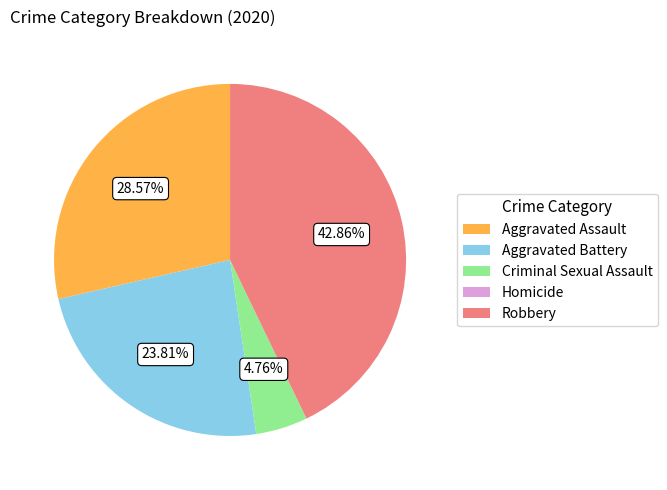

Is there any slice that represents more than half of the pie?

No